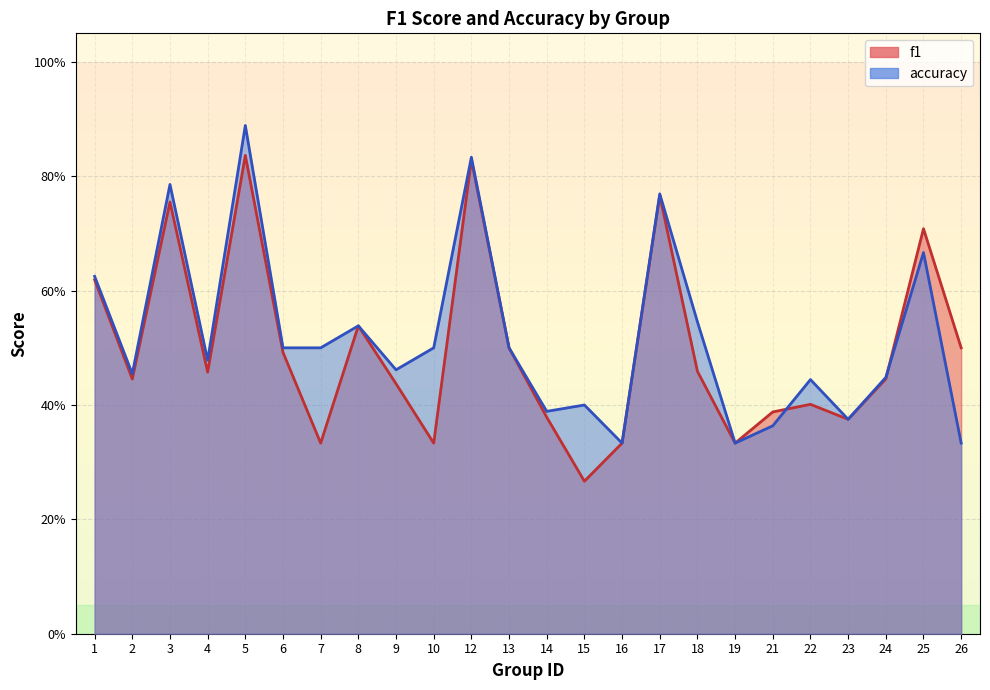

At which label is accuracy closest to 0?

16